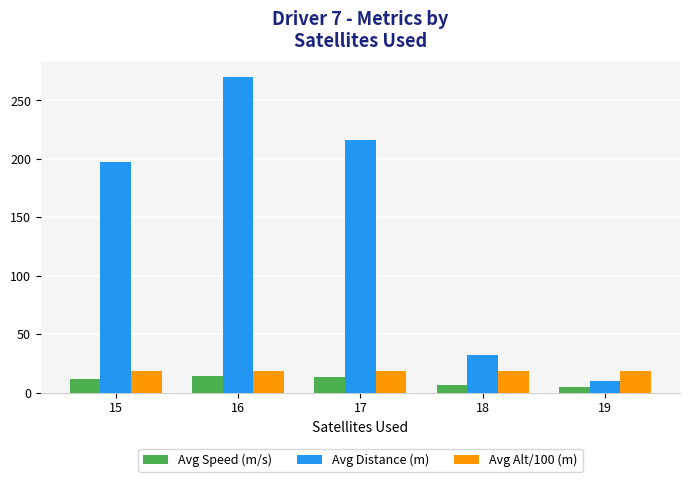

The value of Avg Distance (m) at 17 is 349.2. True or false?

False